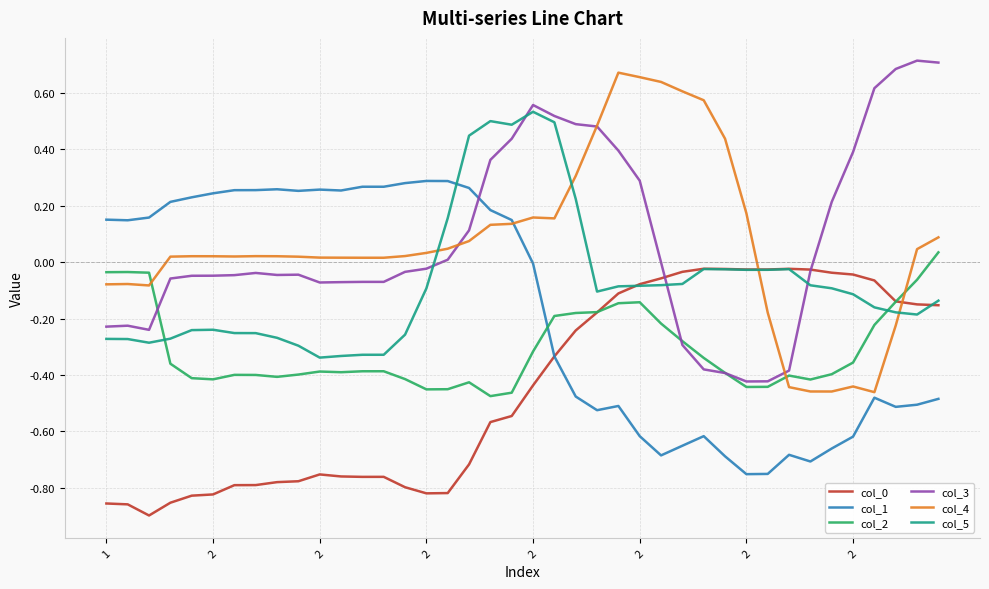

True or false: col_2 and col_5 intersect in this chart.

True